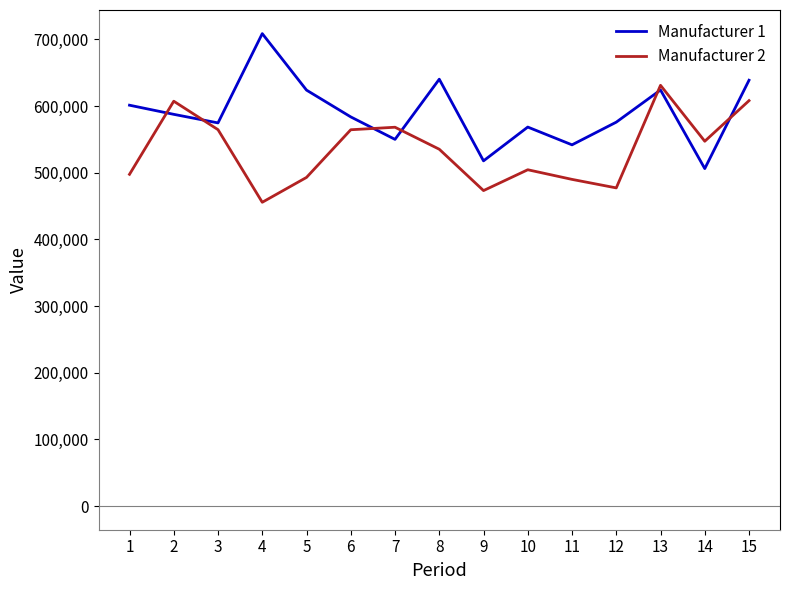

How many intersections are there between Manufacturer 1 and Manufacturer 2?

6